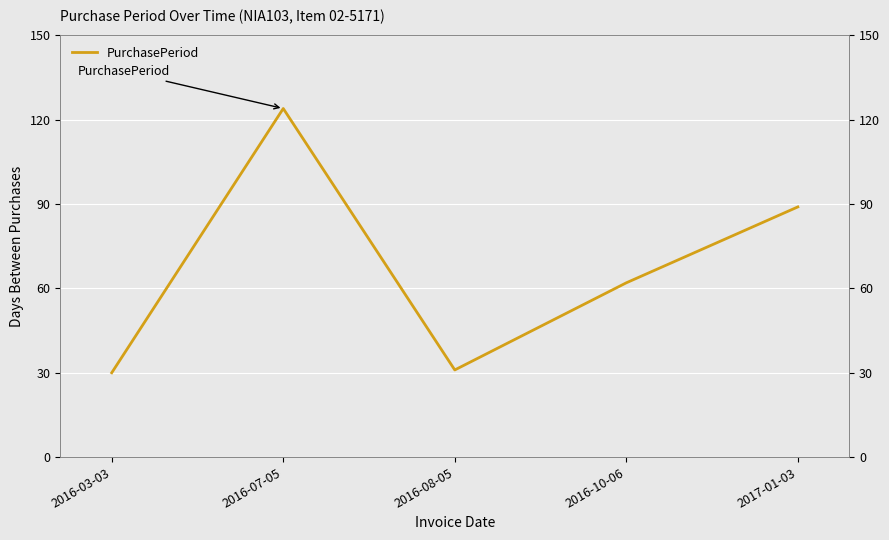

What is the maximum value shown in the chart?

124